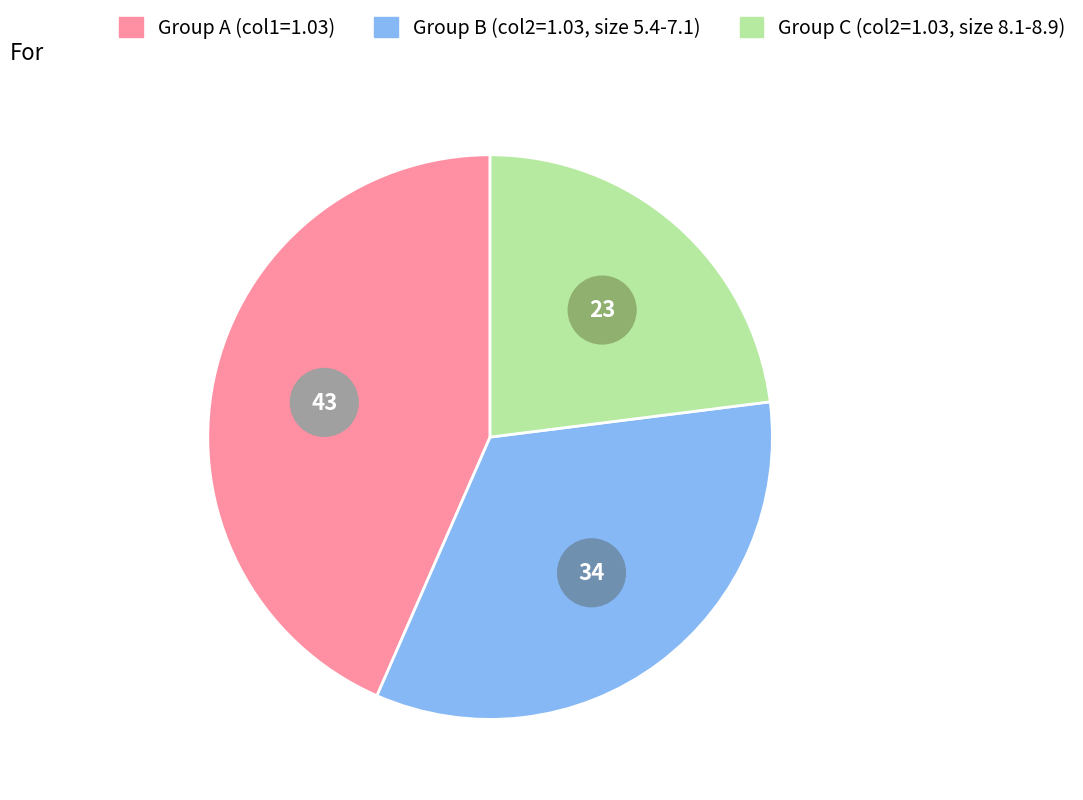

Is 5.4 the majority of the pie?

No